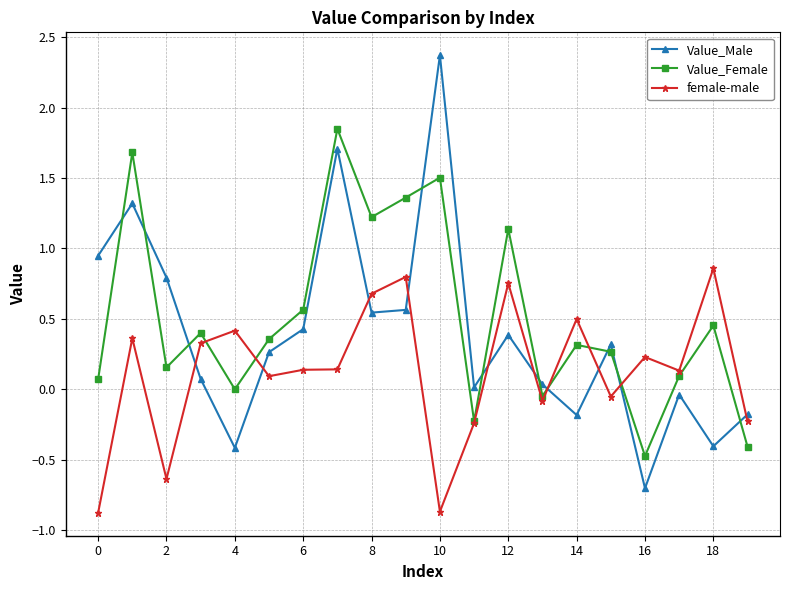

True or false: Value_Male and Value_Female cross at least once.

True